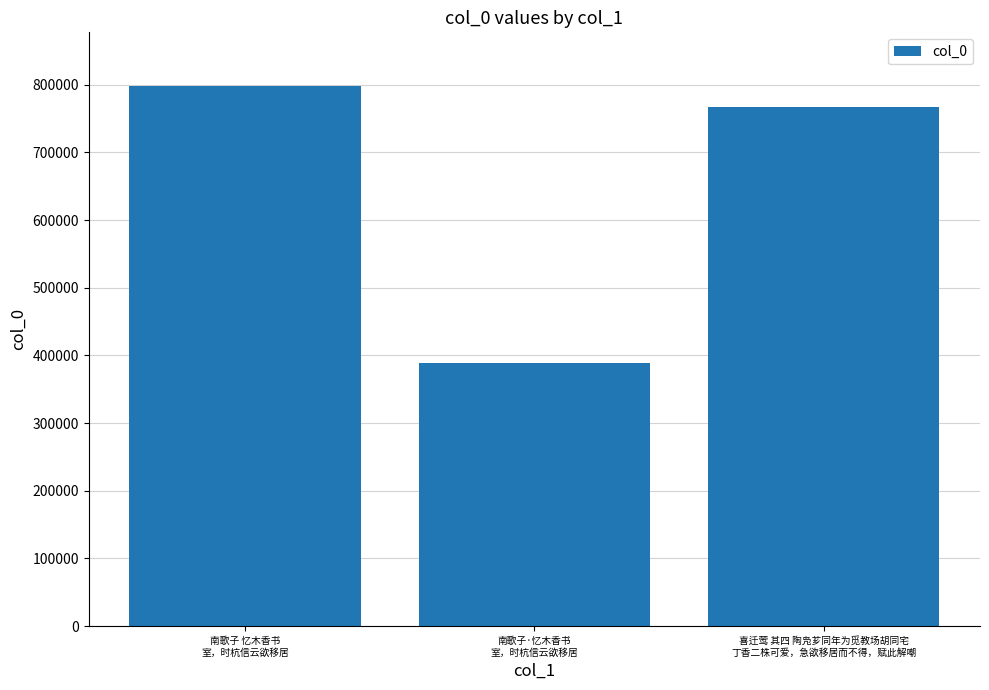

The chart shows a value of 1150951 at 南歌子 忆木香书
室，时杭信云欲移居. True or false?

False